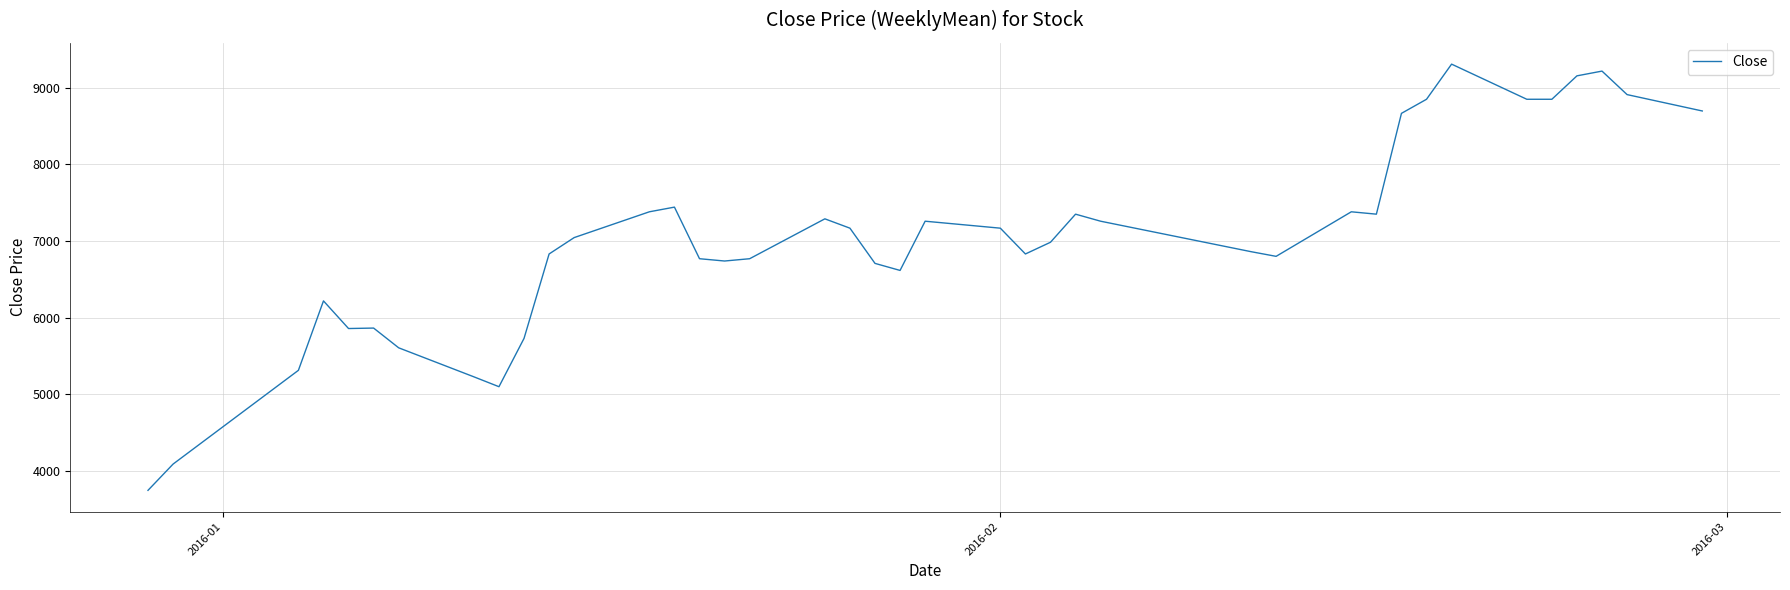

What is the maximum value shown in the chart?

9310